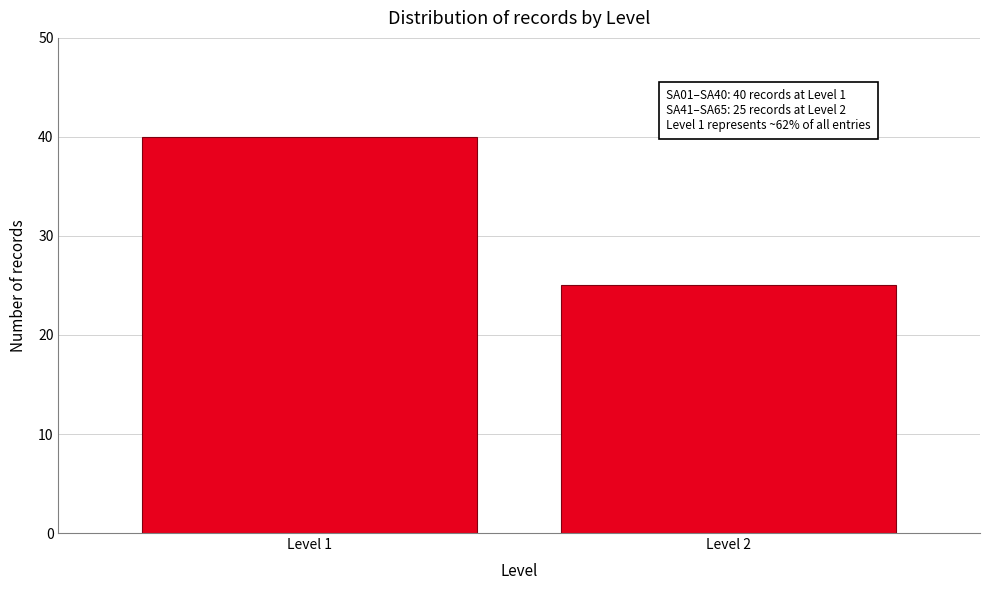

Reading left to right, extract all data points from this chart.

40	25